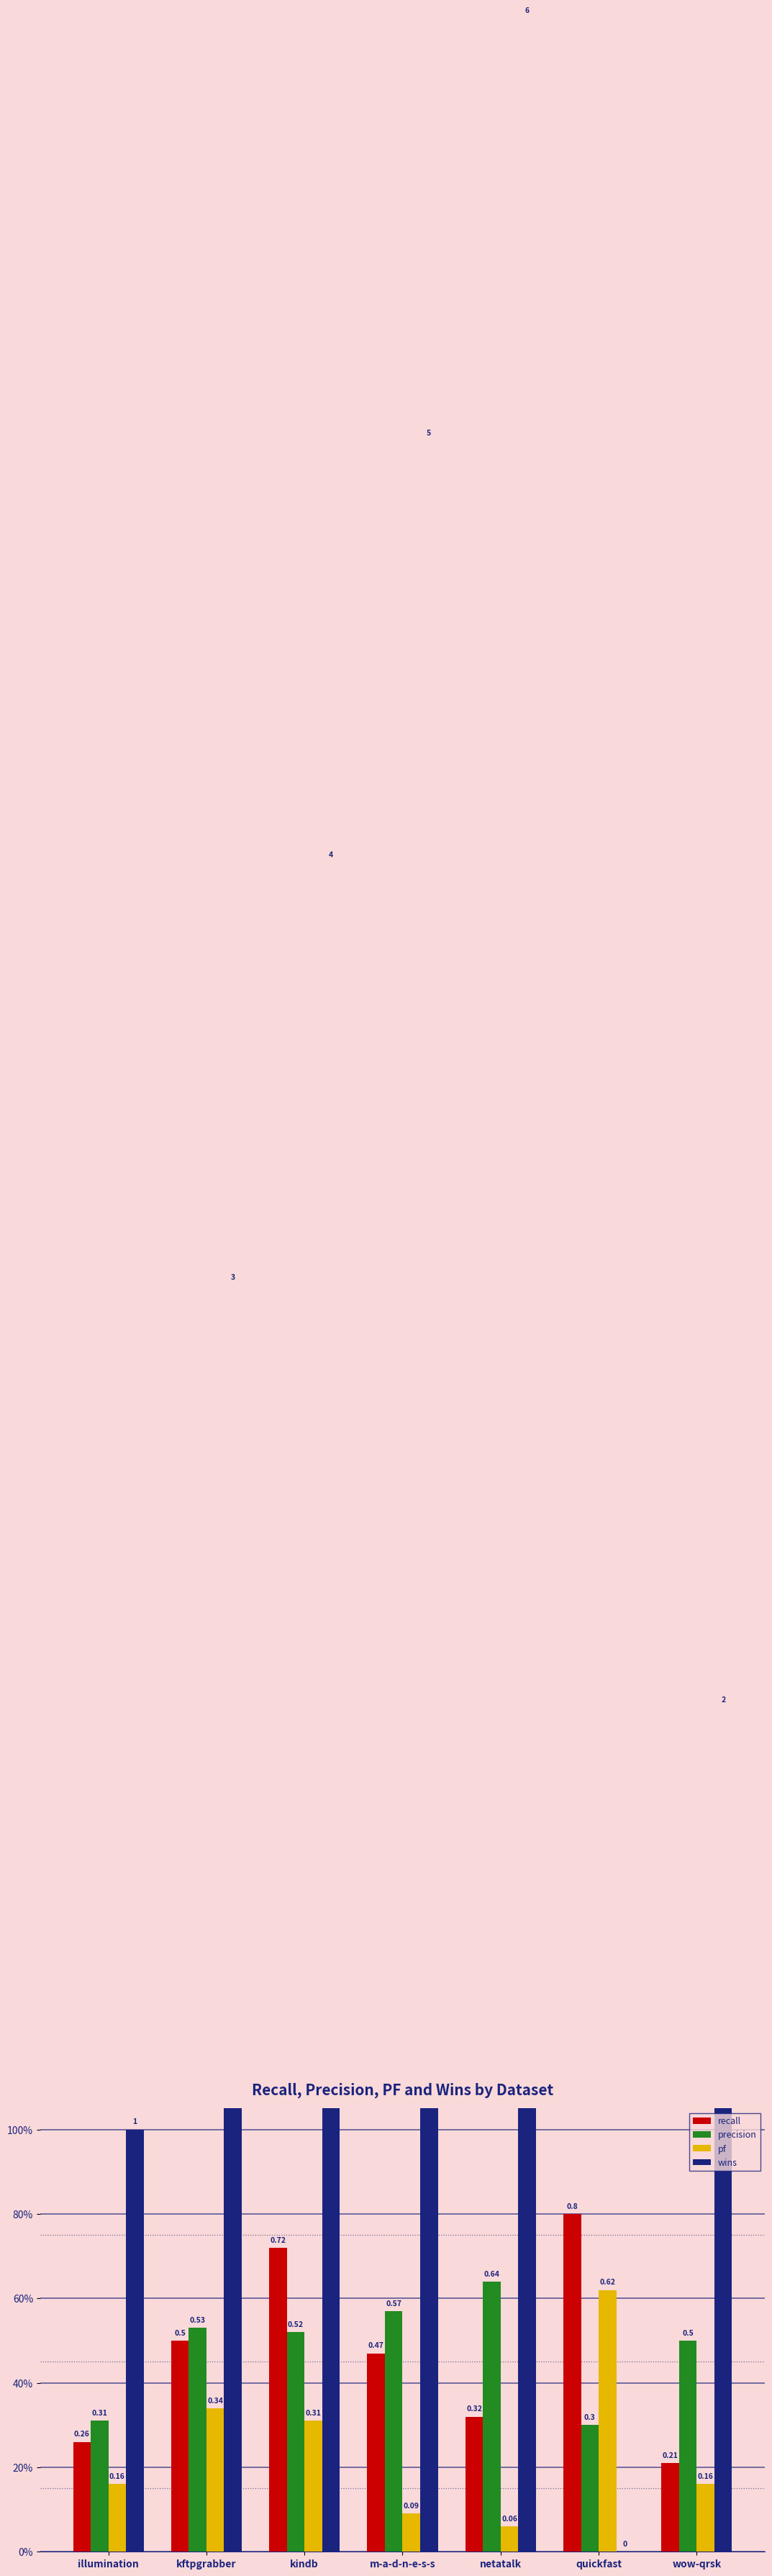

Which category has the lowest value in the precision series?

quickfast